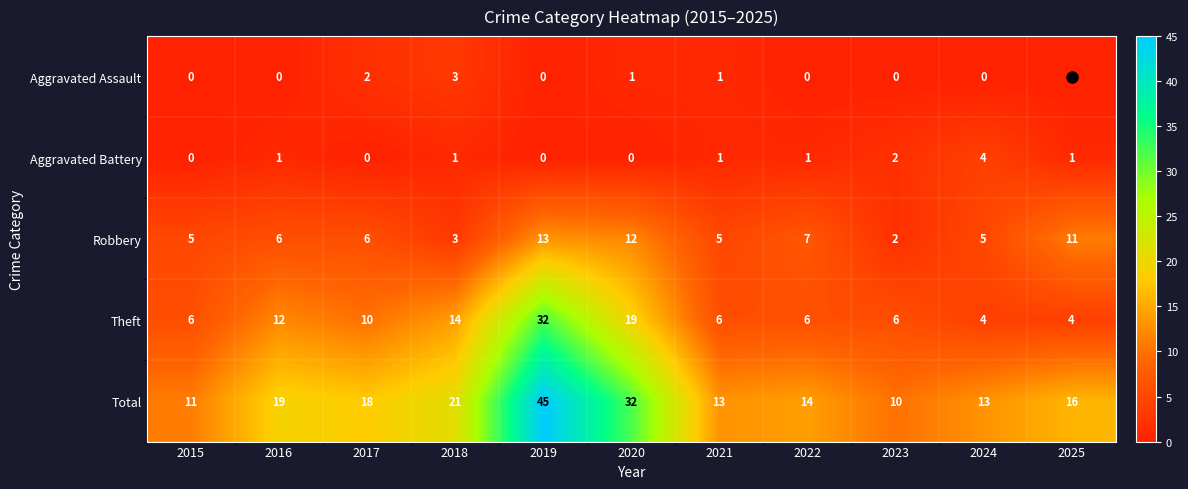

At which label is Robbery closest to 7?

2022